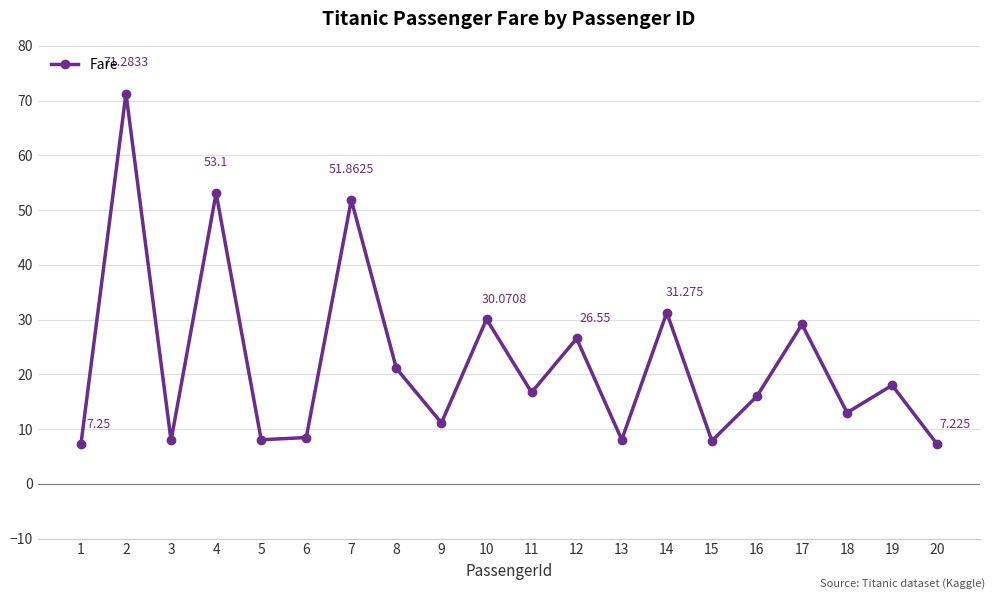

True or false: there are more than 0 points higher than both neighbors.

True